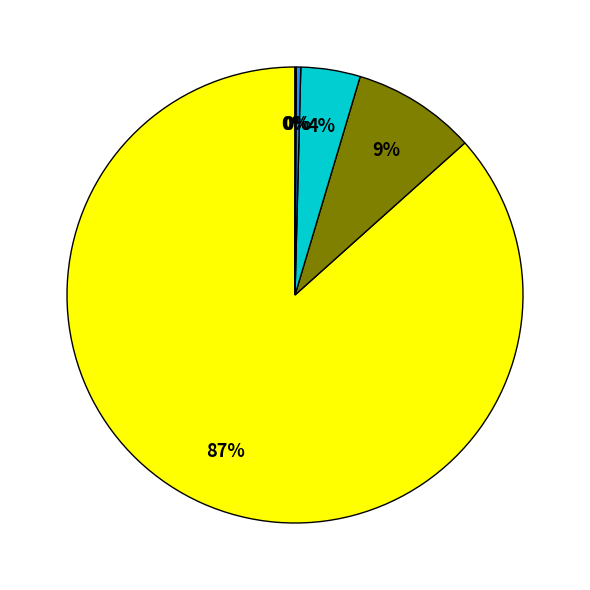

Is there any slice that represents more than half of the pie?

Yes